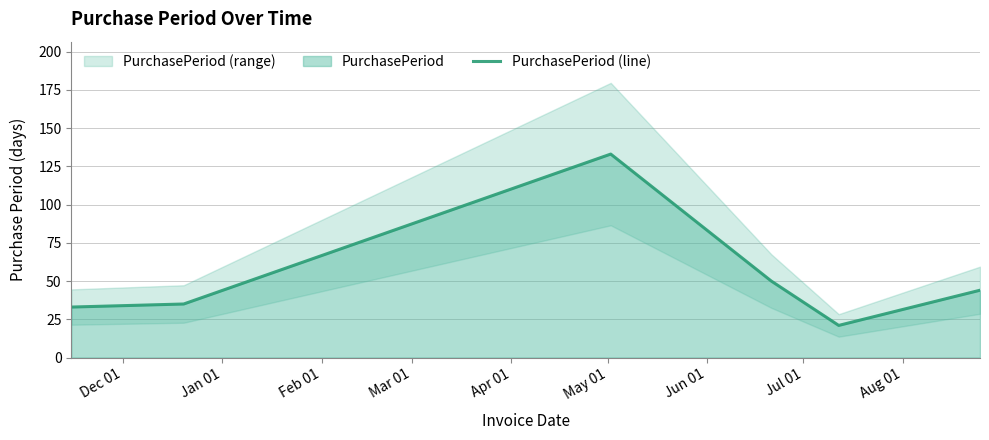

What is the maximum value shown in the chart?

133